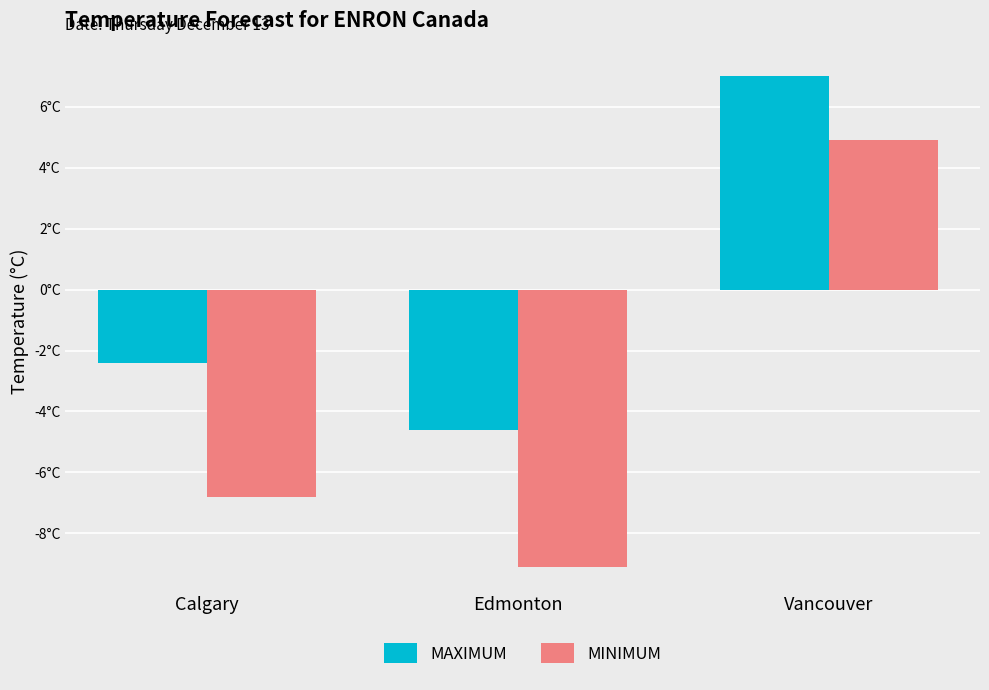

Reading left to right, transcribe all the data shown in this chart.

MAXIMUM: Calgary=-2.4	Edmonton=-4.6	Vancouver=7.0
MINIMUM: Calgary=-6.8	Edmonton=-9.1	Vancouver=4.9